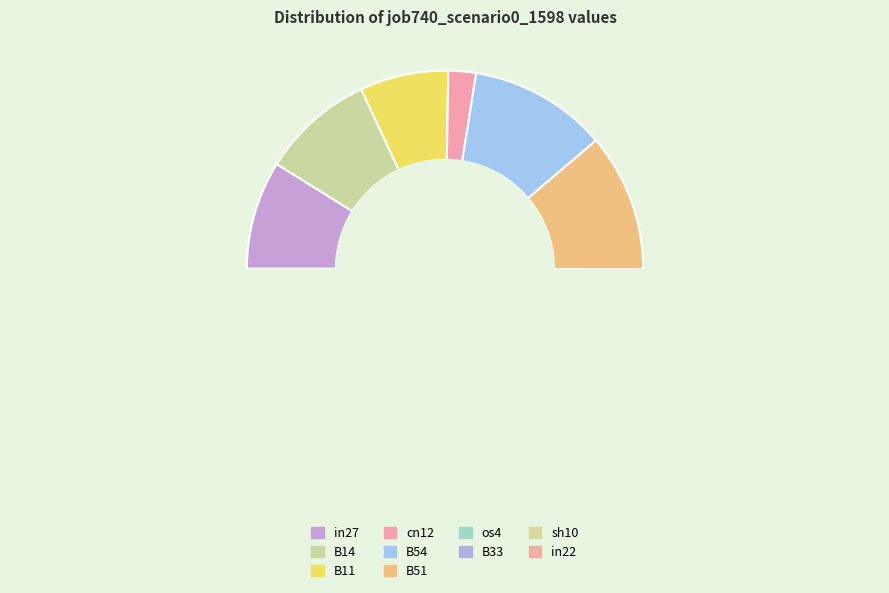

What percentage is NOT represented by cn12?

97.7%